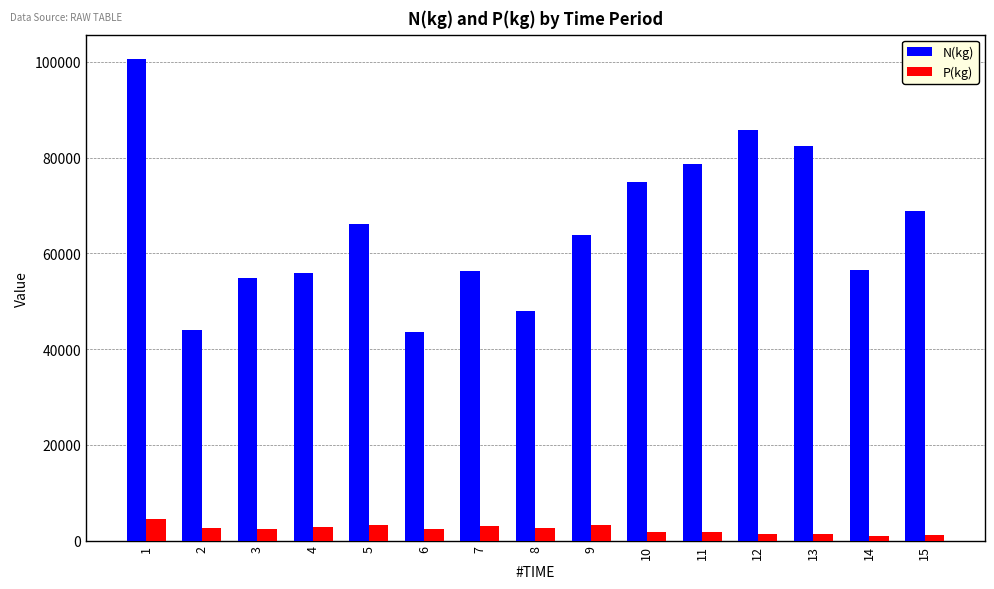

Is it true that N(kg) equals 43592.4 at 6?

True